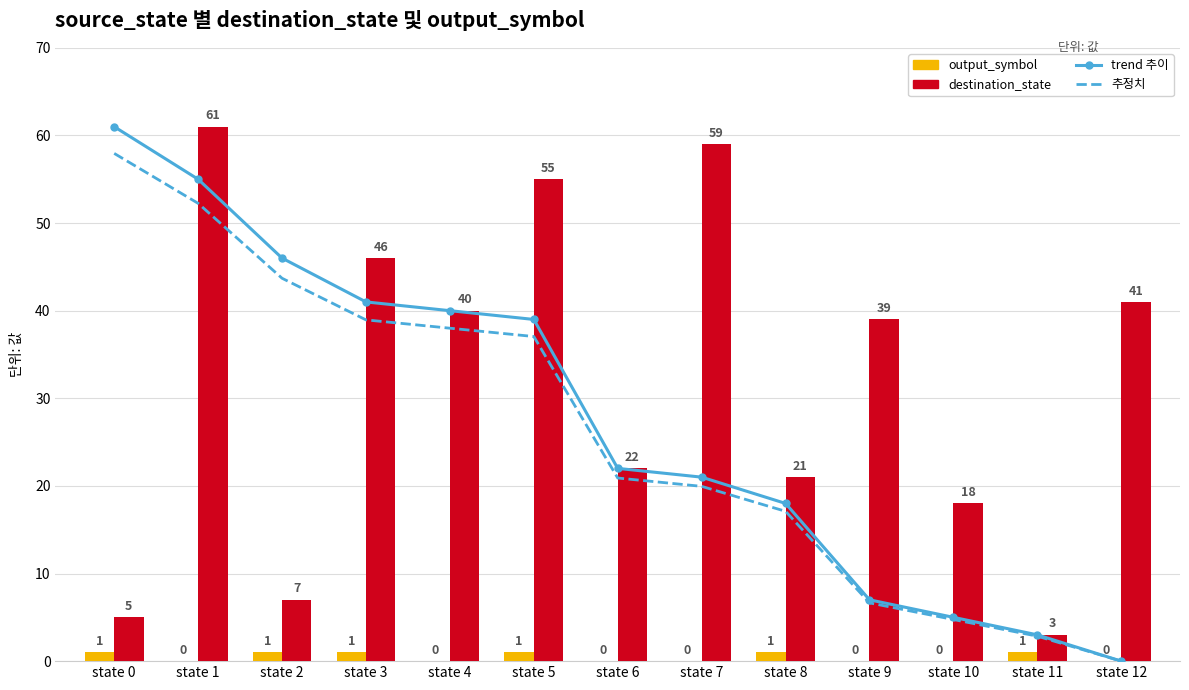

Count the number of categories in the chart.

13